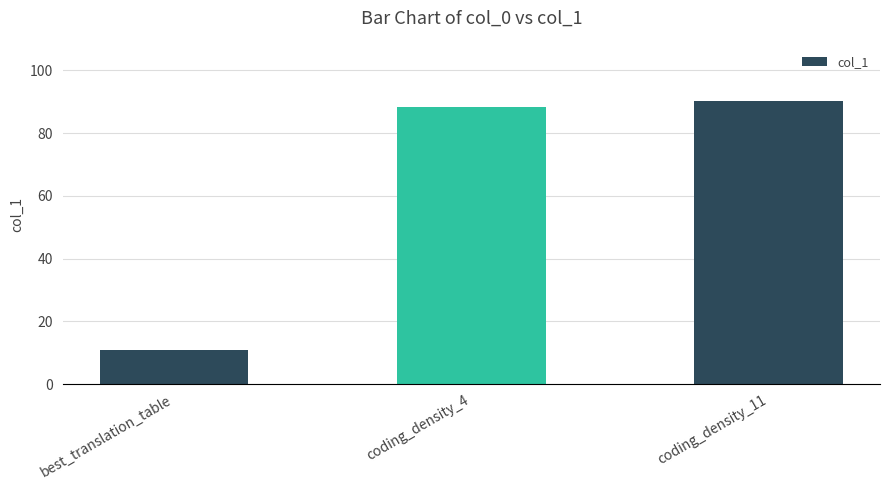

Does the chart contain any negative values?

No